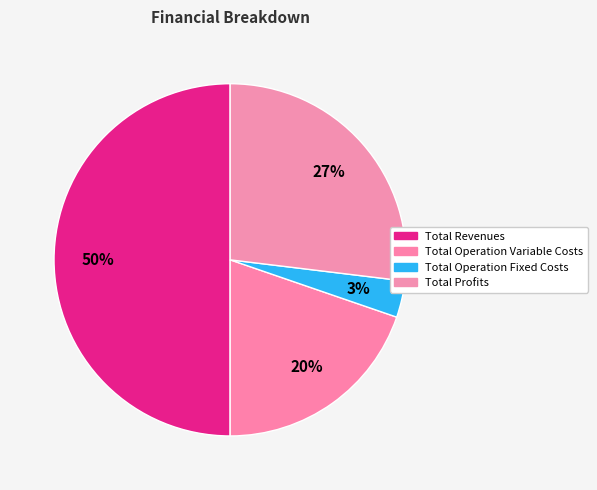

Is there any slice that represents more than half of the pie?

No